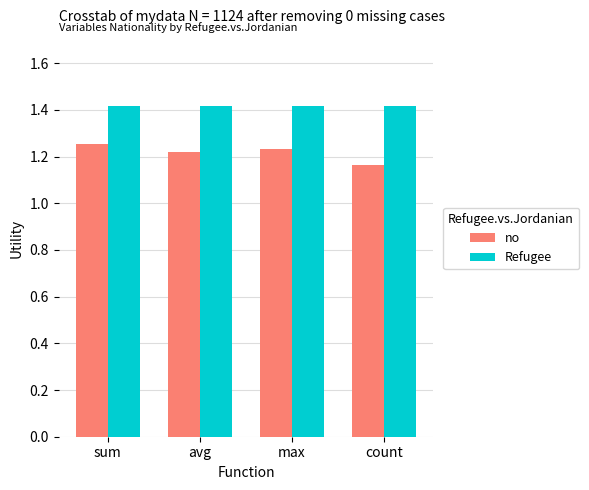

What is the label of the 2nd bar from the right?

max